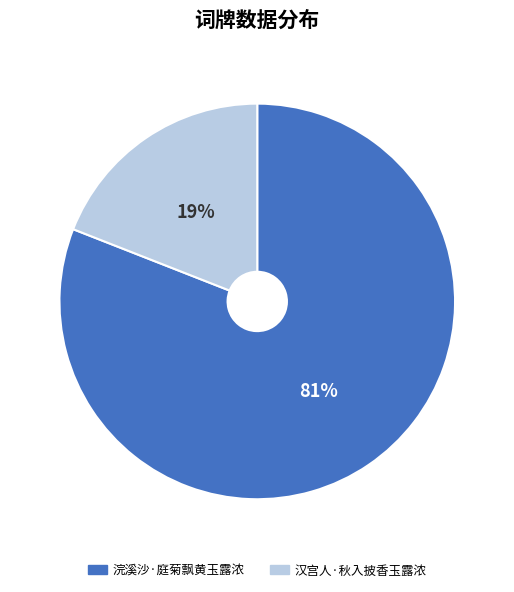

Which slice represents more than half of the pie?

浣溪沙·庭菊飘黄玉露浓